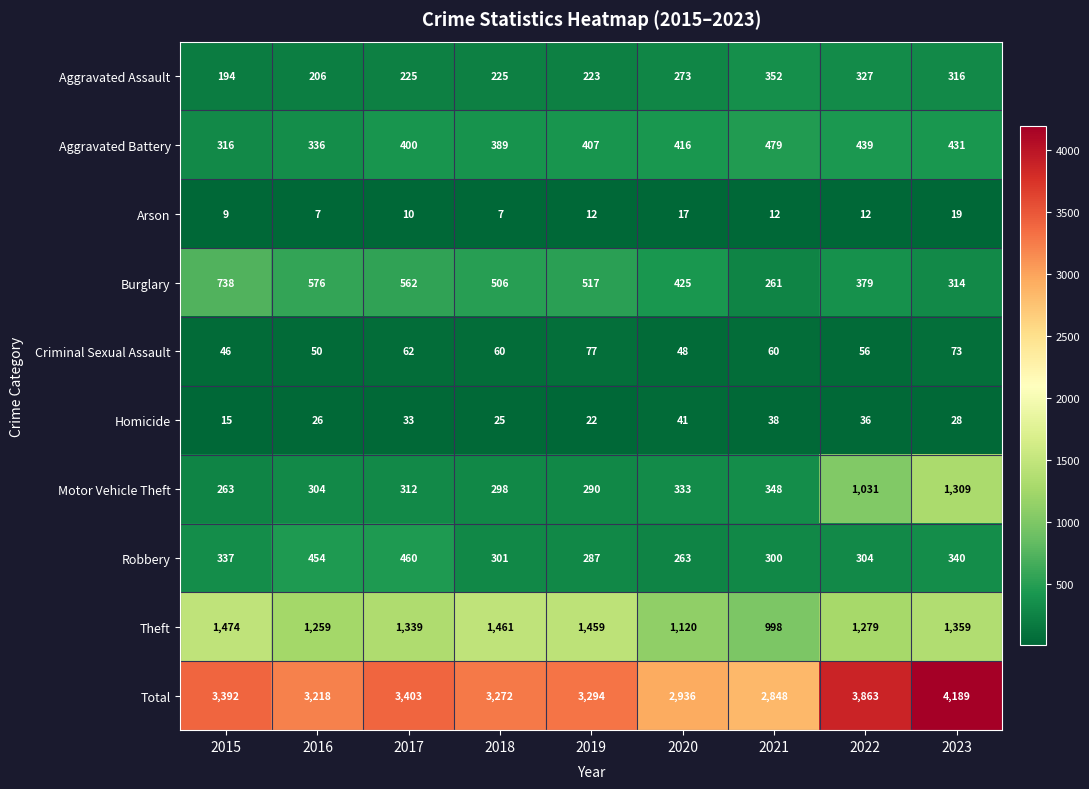

At which label is Theft closest to 1236?

2016